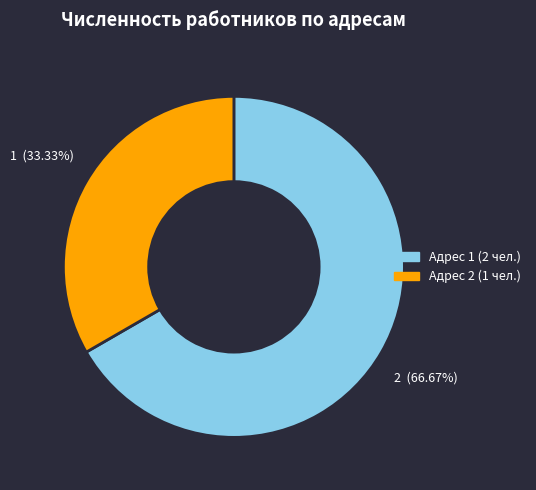

Which category has the biggest portion of the pie?

Адрес 1 (2 чел.)